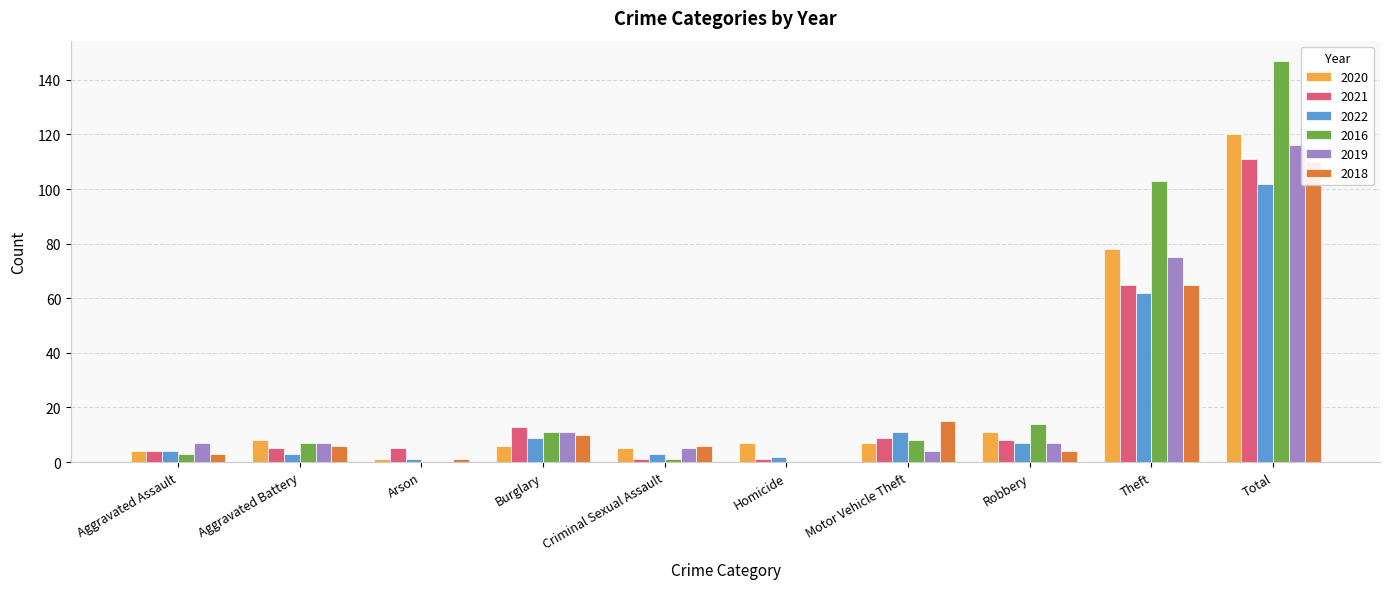

The value of 2018 at Burglary is 15. True or false?

False